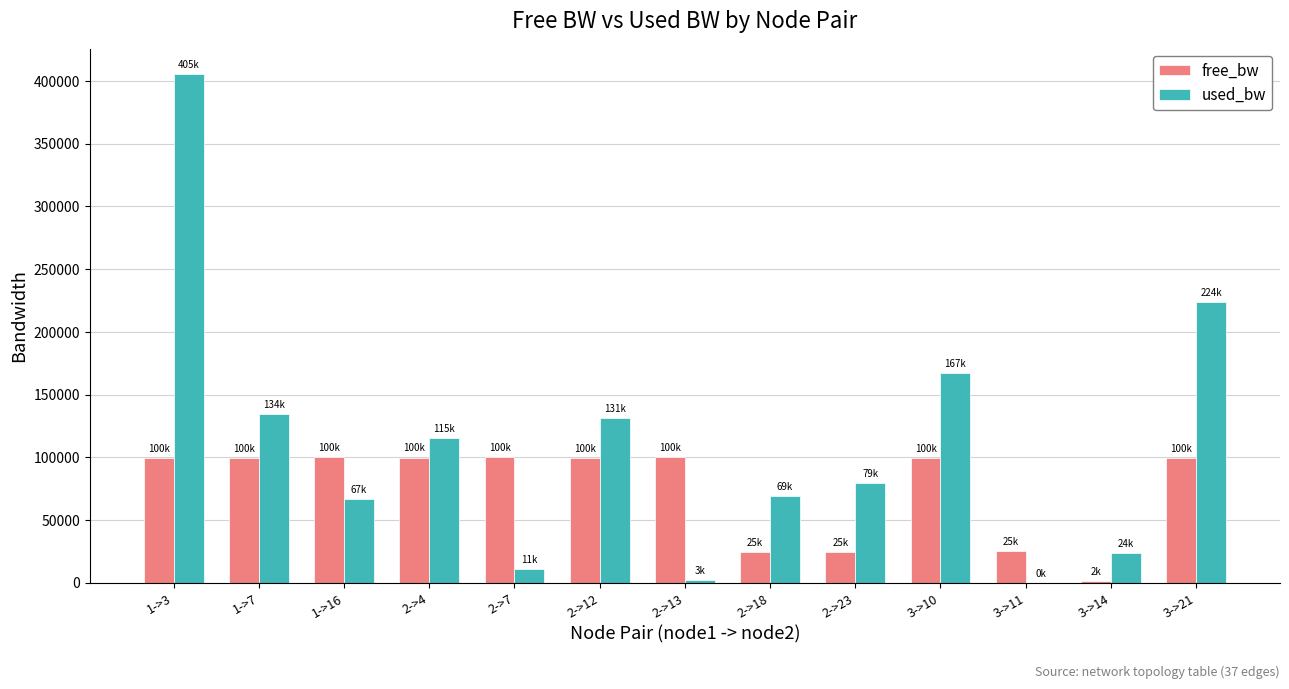

At which category is the sum across all series the highest?

1->3